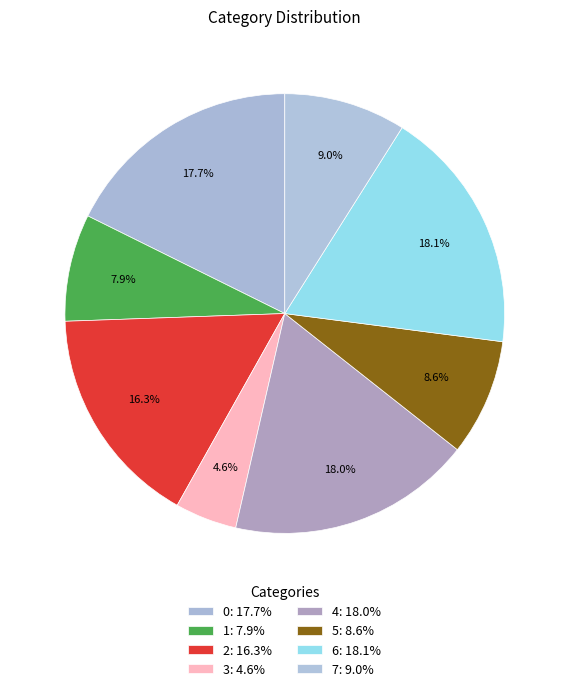

Is there any slice that represents more than half of the pie?

No